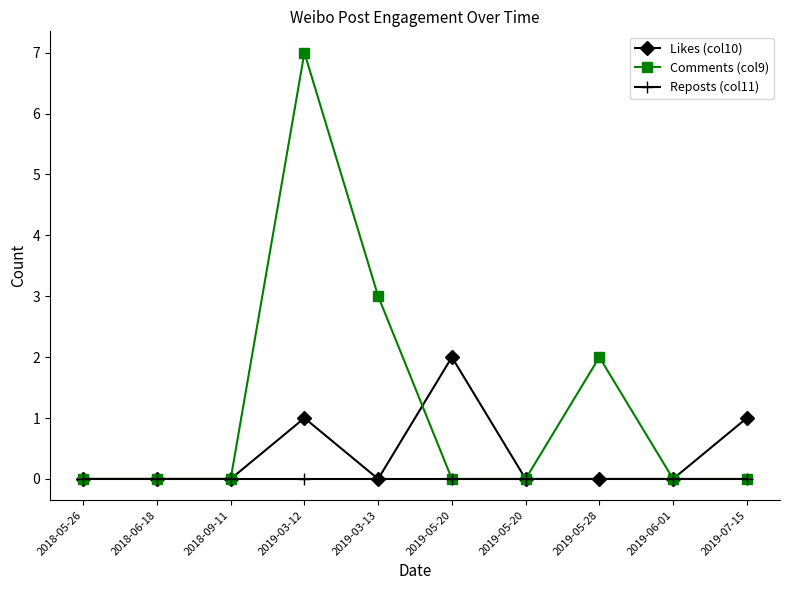

Which has a higher value, 2018-05-26 or 2019-06-01?

2018-05-26